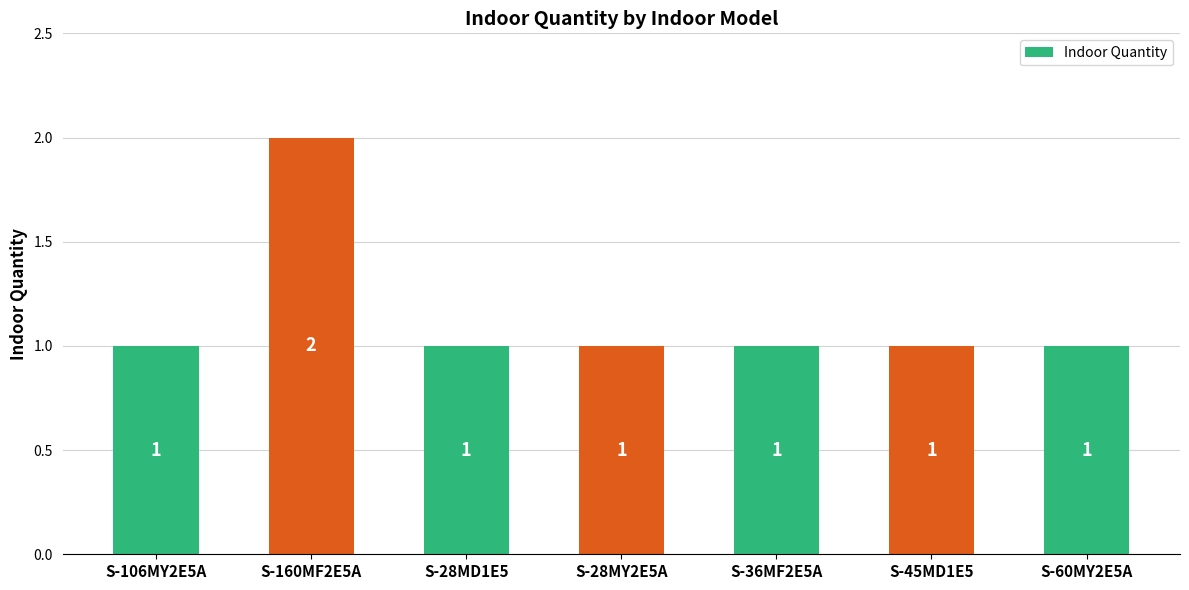

What is the change in value from S-106MY2E5A to S-160MF2E5A?

+1